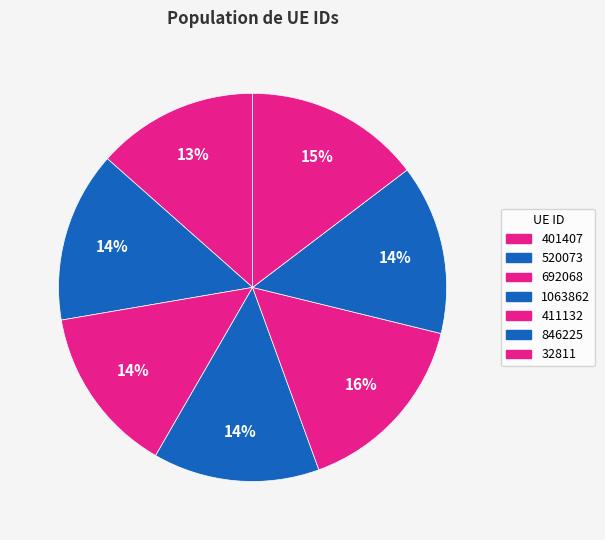

How many segments does this pie chart have?

7